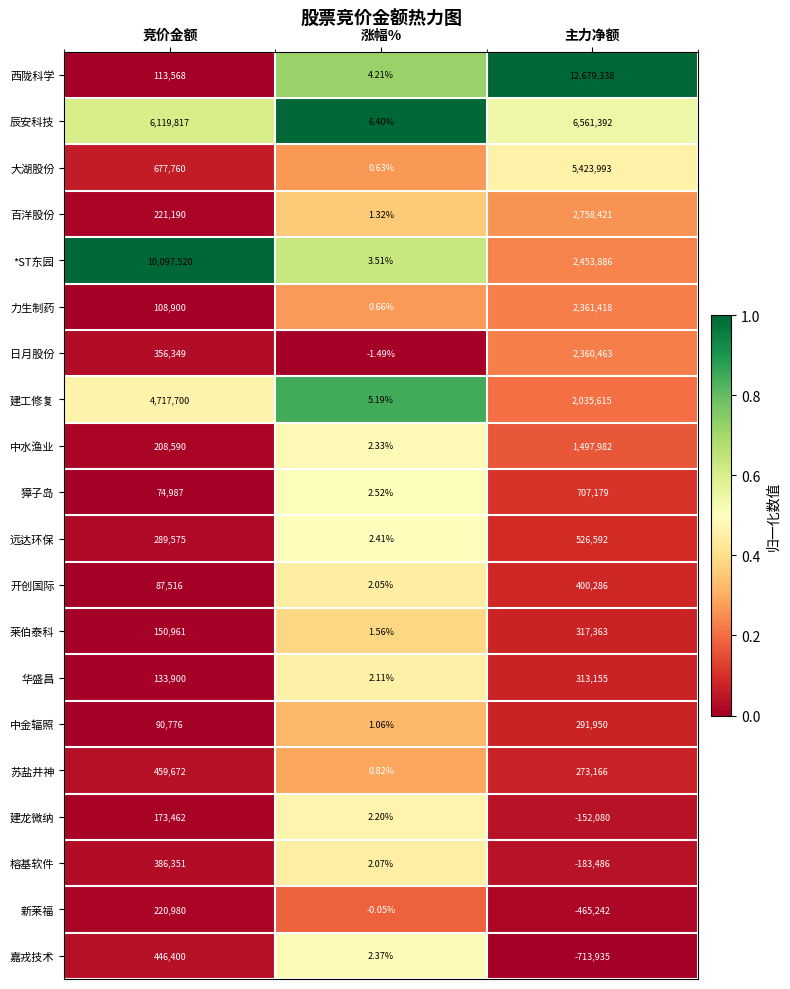

Between 竞价金额 and 主力净额, which series saw the biggest shift?

西陇科学